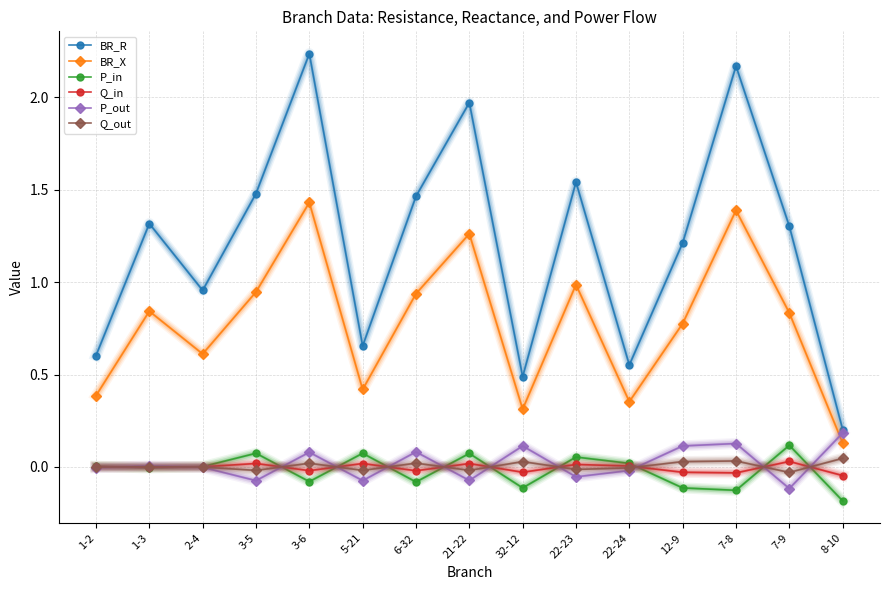

Does the chart have visible grid lines?

Yes